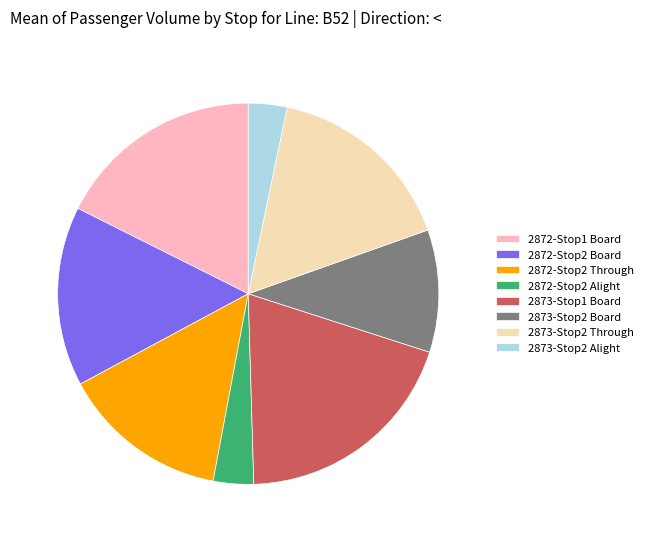

What is the largest slice in the pie chart?

2873-Stop1 Board